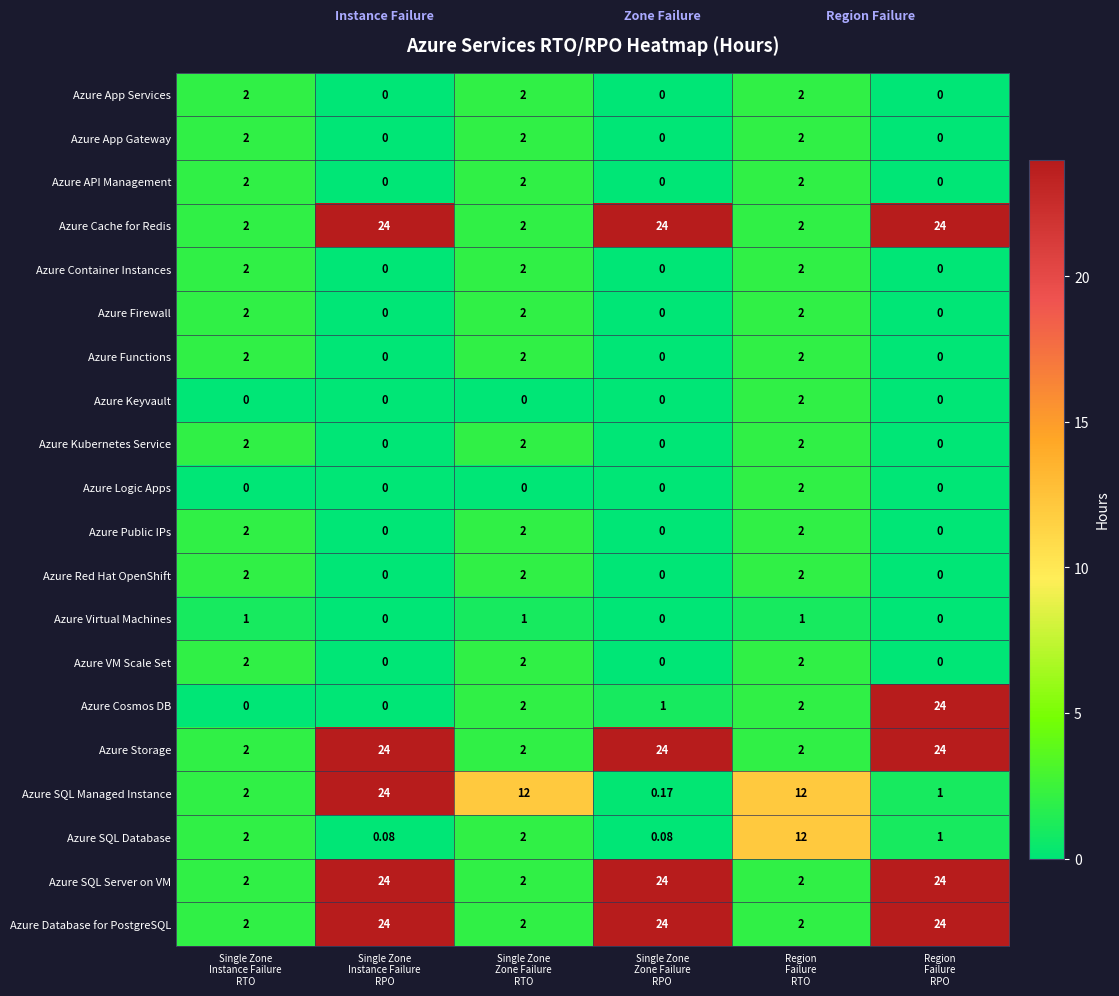

Which series has the widest spread of values?

Azure Cosmos DB